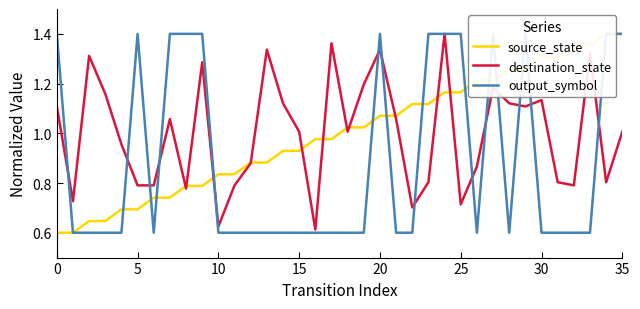

True or false: destination_state has a value of 1.0 at 25.

False